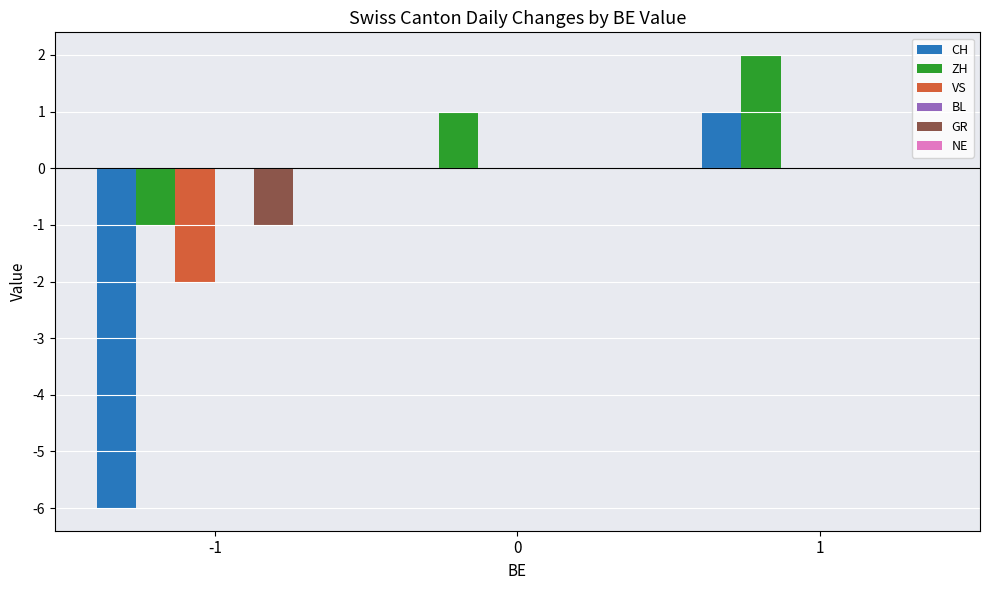

Which series changed the most between -1 and 1?

CH